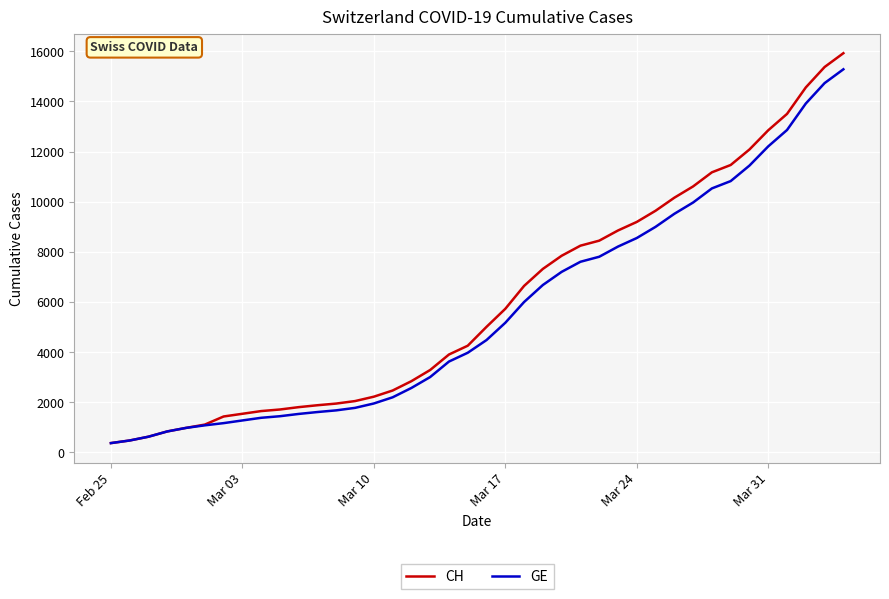

List the series in order of their peak value, highest first.

CH, GE